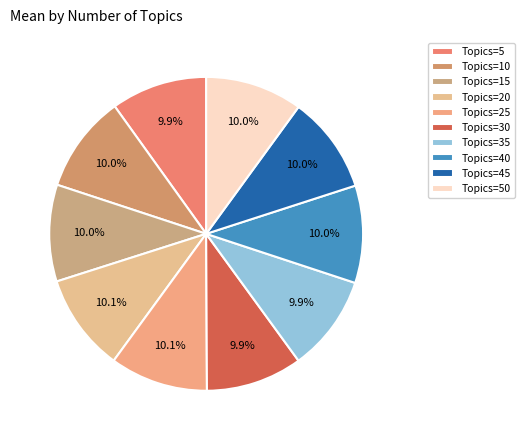

Count the number of slices in the pie.

10